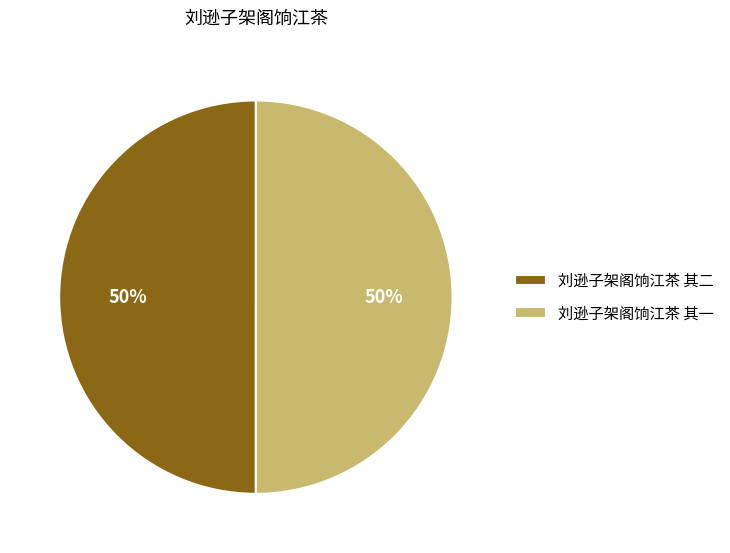

Do 刘逊子架阁饷江茶 其一 and 刘逊子架阁饷江茶 其二 together represent more than half of the pie?

Yes